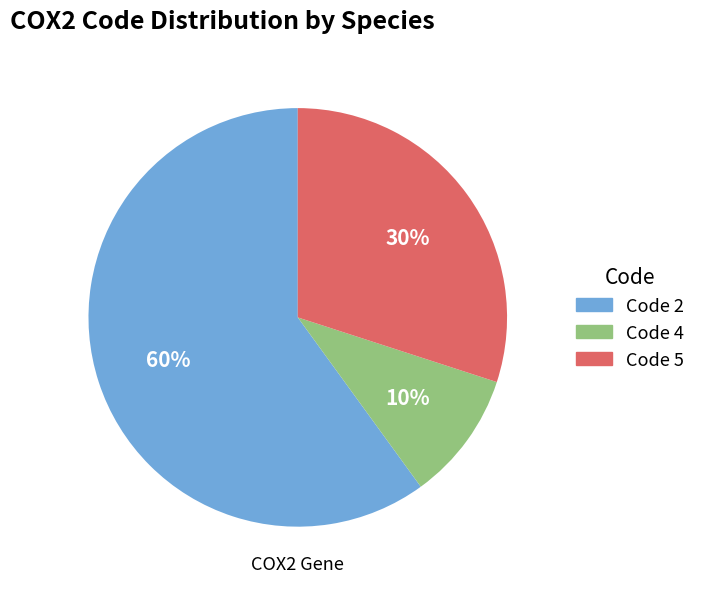

To the nearest percent, what is the average slice percentage?

33%